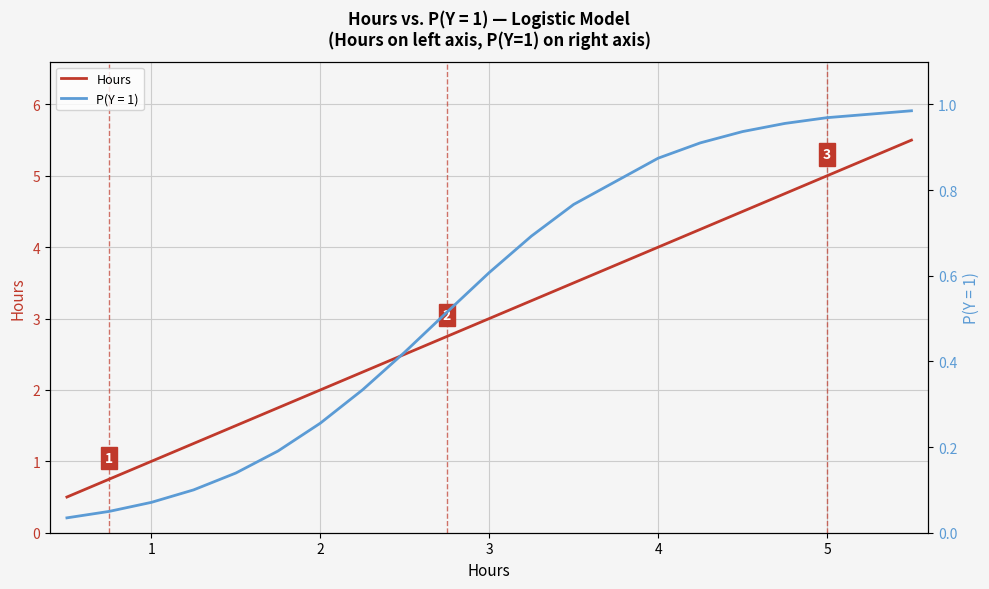

True or false: the data has more than 2 interior local peaks.

False